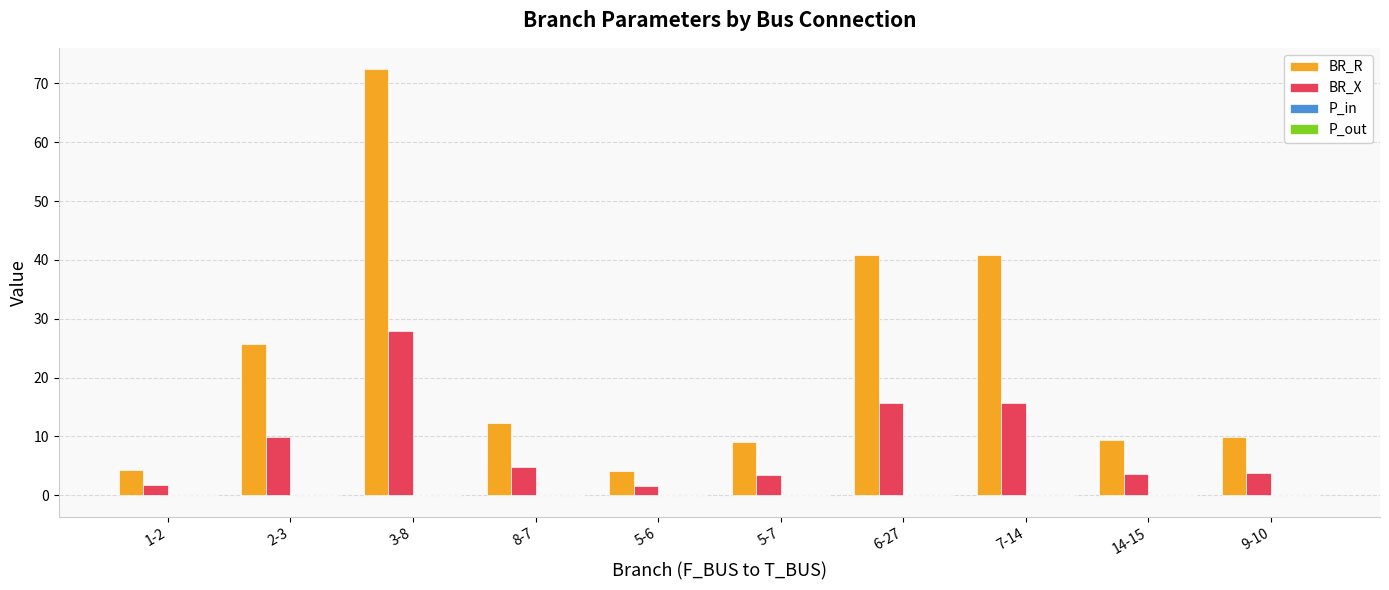

At which category is the sum across all series the highest?

3-8